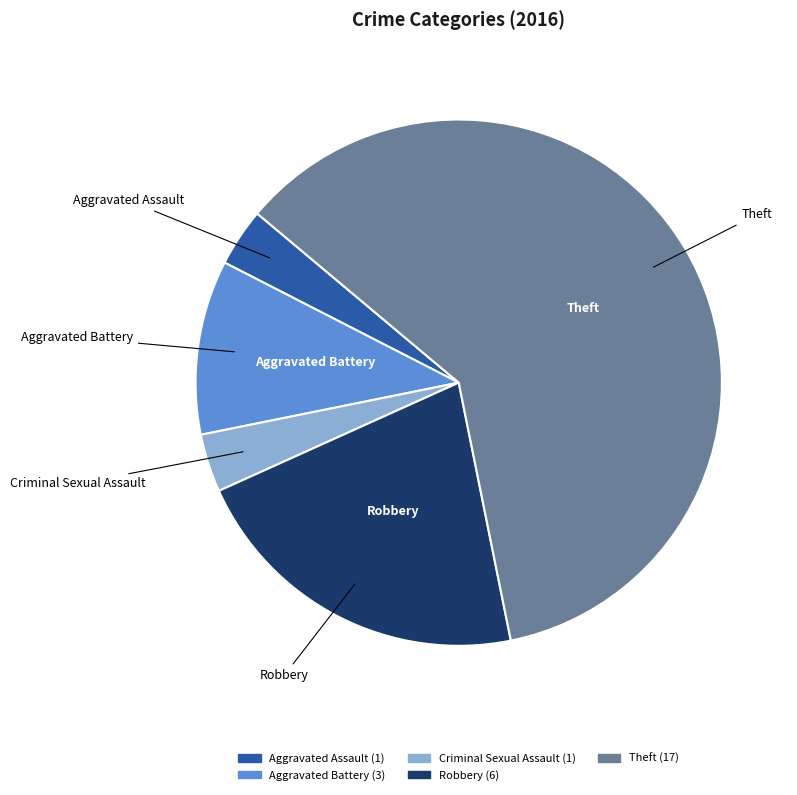

Does Theft represent more than half of the total?

Yes